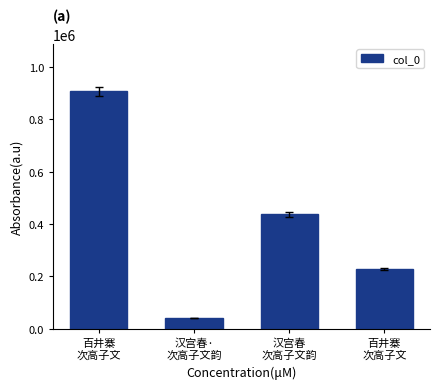

Count the number of data series in this chart.

1